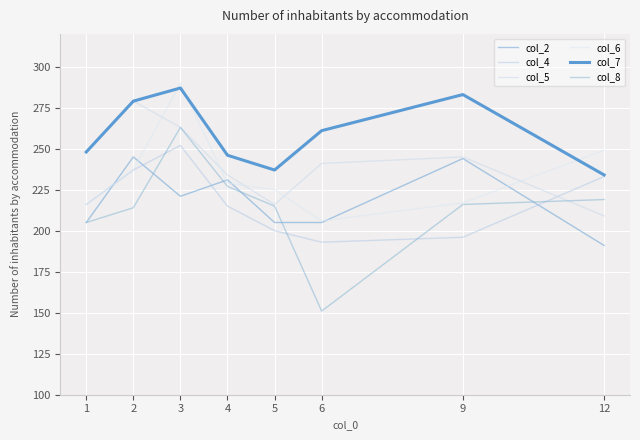

How many lines are shown in the chart?

6